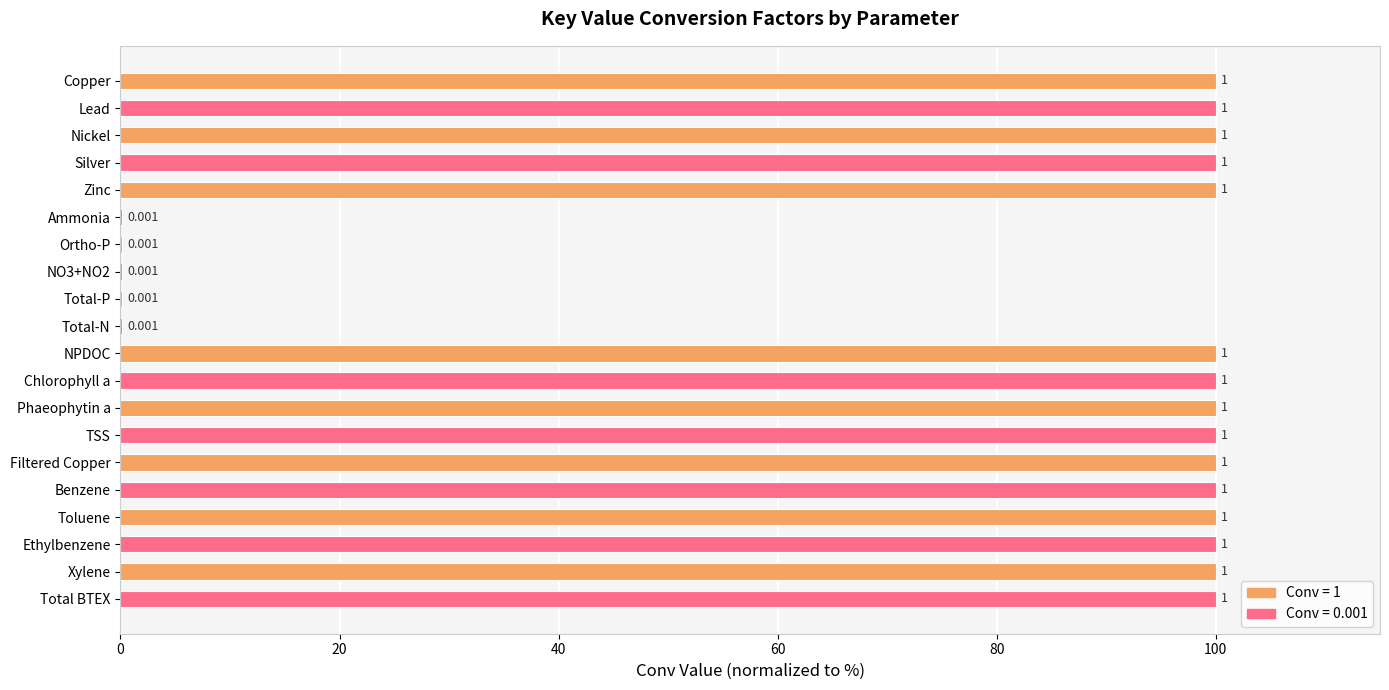

Are the bars horizontal?

Yes